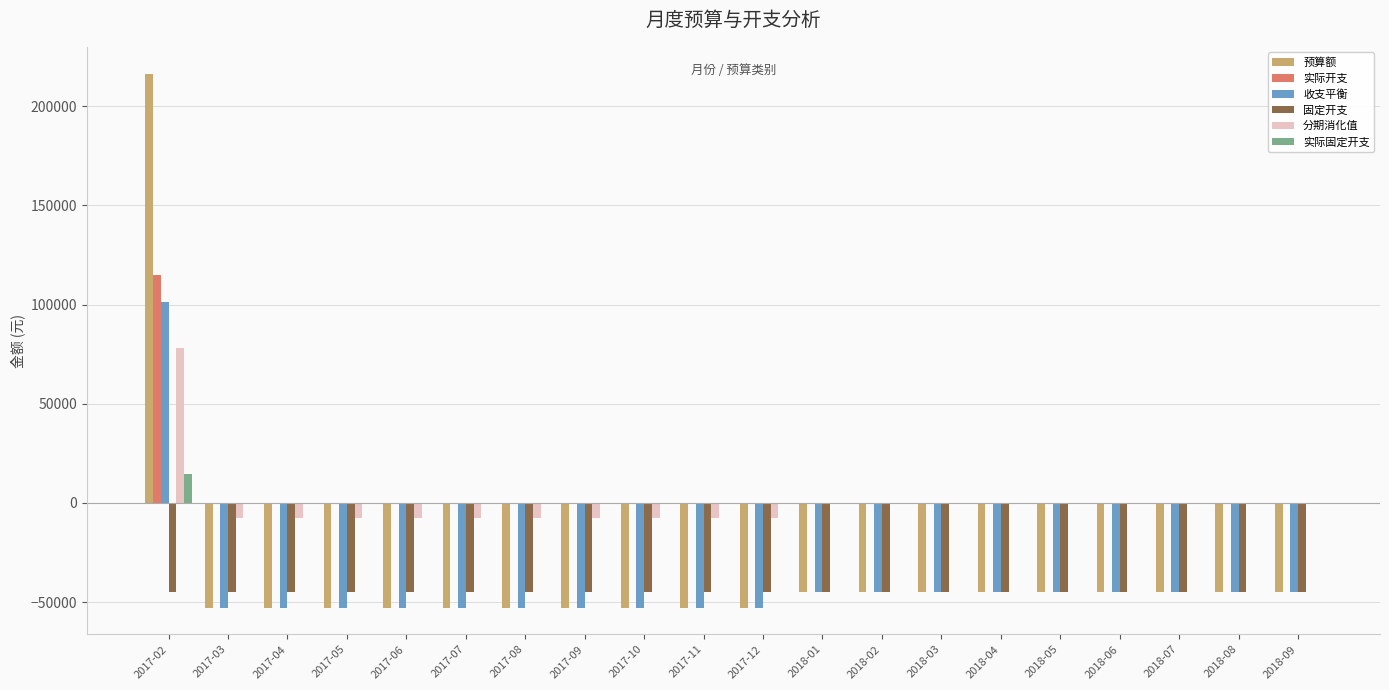

The value of 预算额 at 2018-02 is -45000. True or false?

True